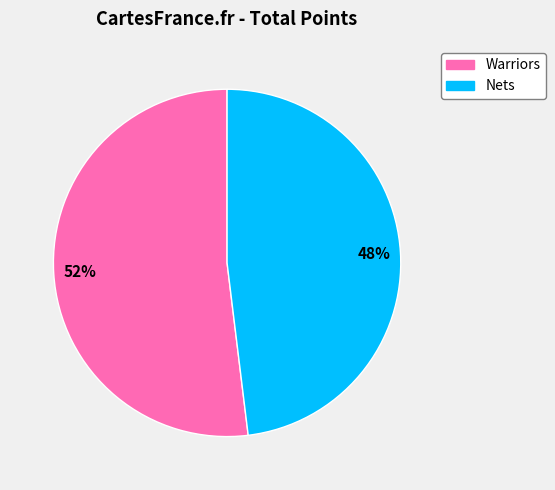

How many segments does this pie chart have?

2